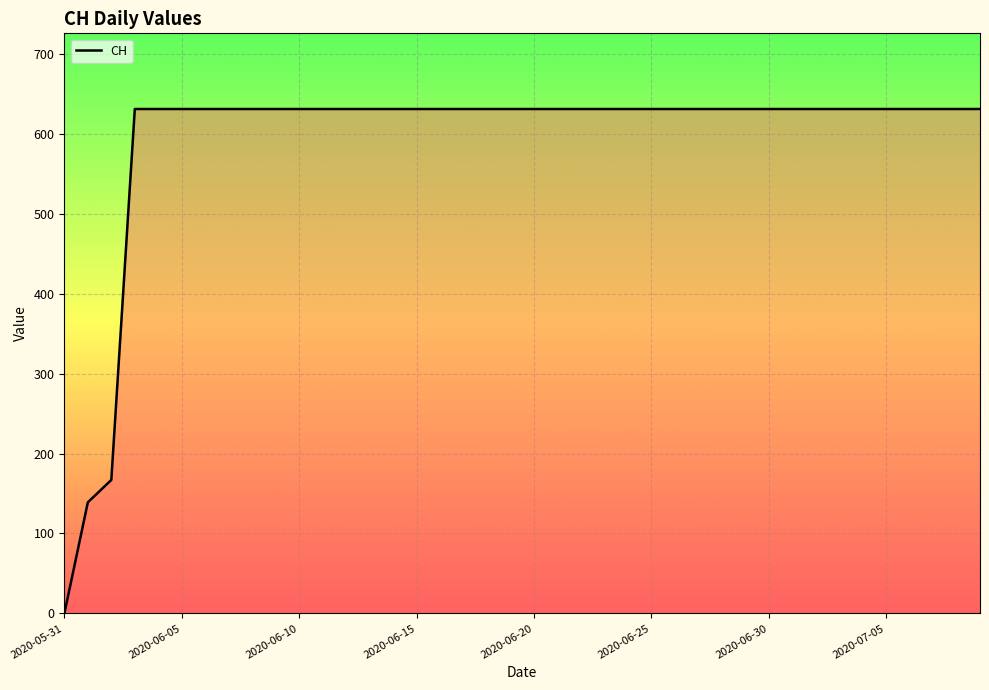

Reading left to right, list all the values displayed in this chart.

0	139	167	631	631	631	631	631	631	631	631	631	631	631	631	631	631	631	631	631	631	631	631	631	631	631	631	631	631	631	631	631	631	631	631	631	631	631	631	631